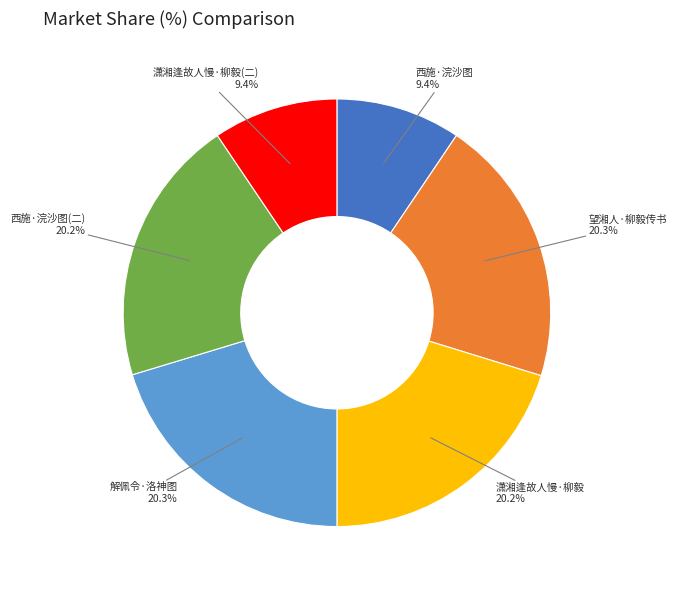

Is there a majority slice in this chart?

No